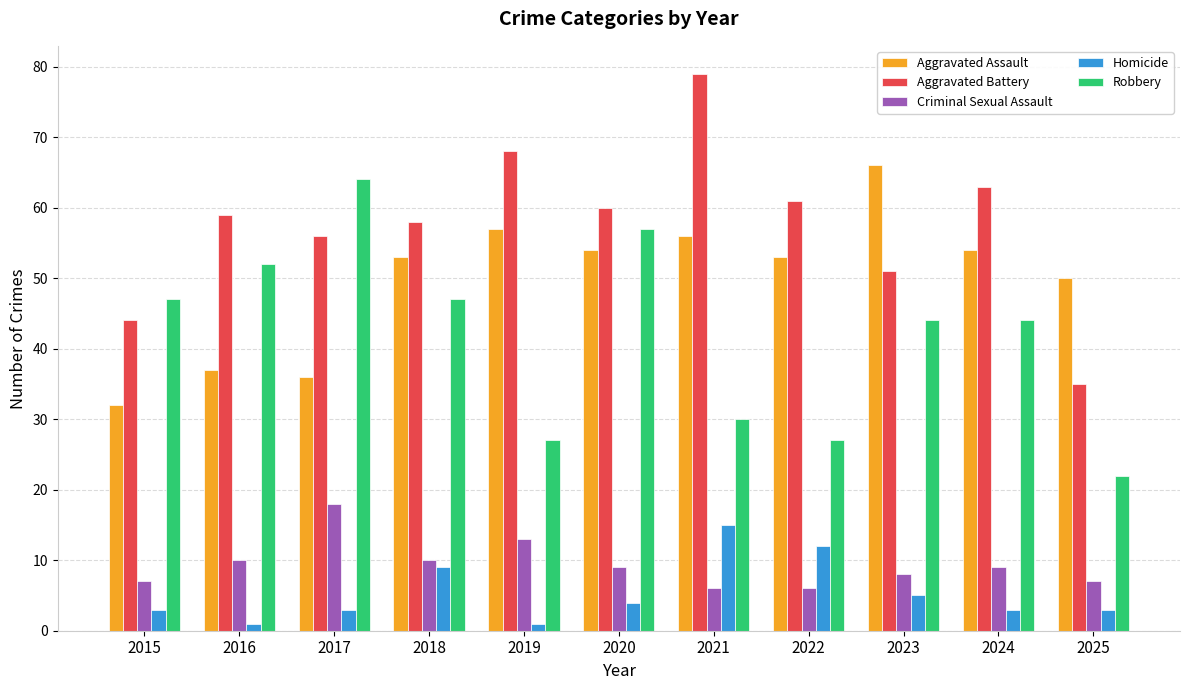

At which label does Robbery first exceed 44?

2015